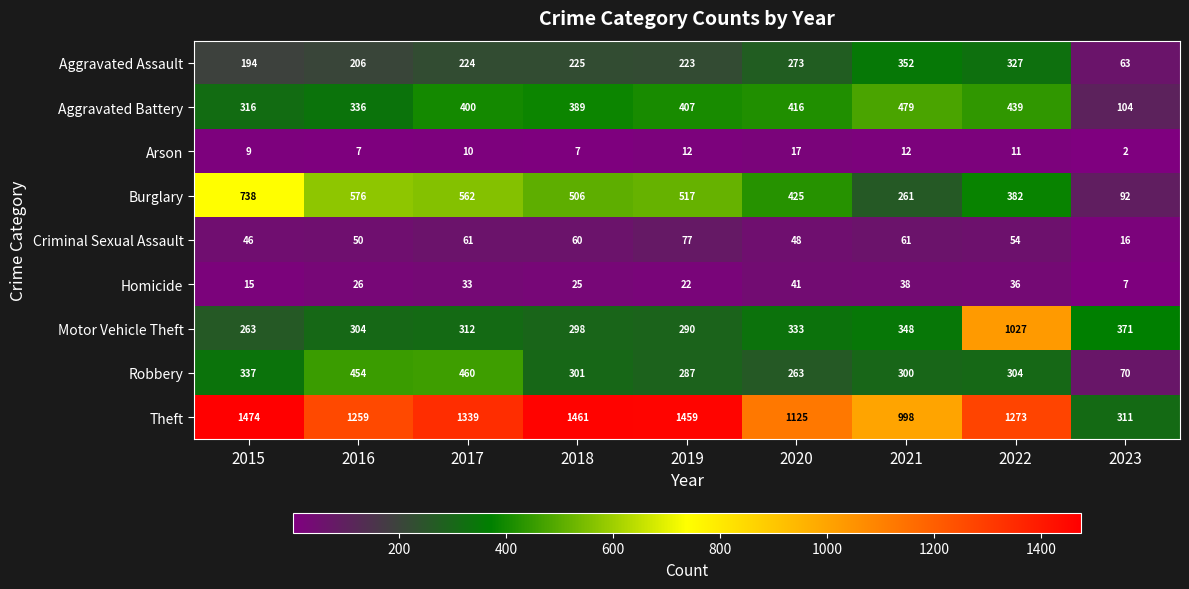

Which category has the lowest value across all series?

2023